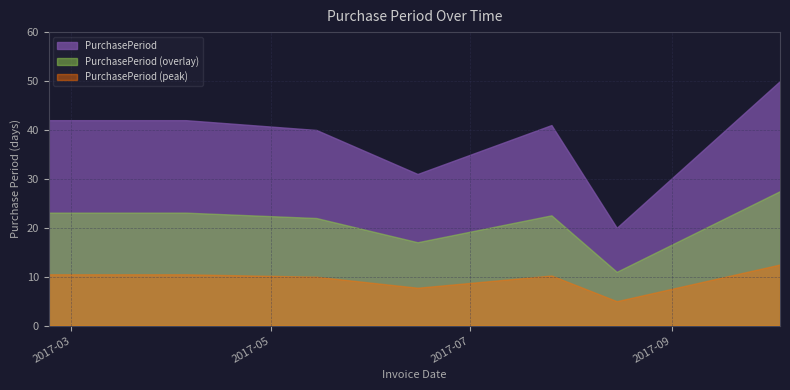

What is the sum of the values at 2017-10-04 and 2017-06-15?

81